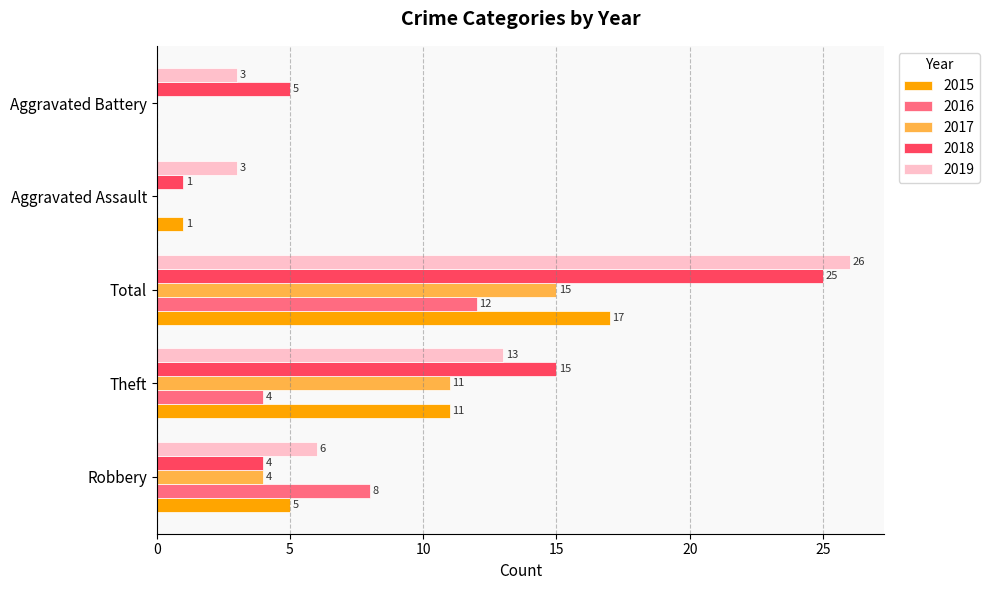

What is the greatest value displayed?

26